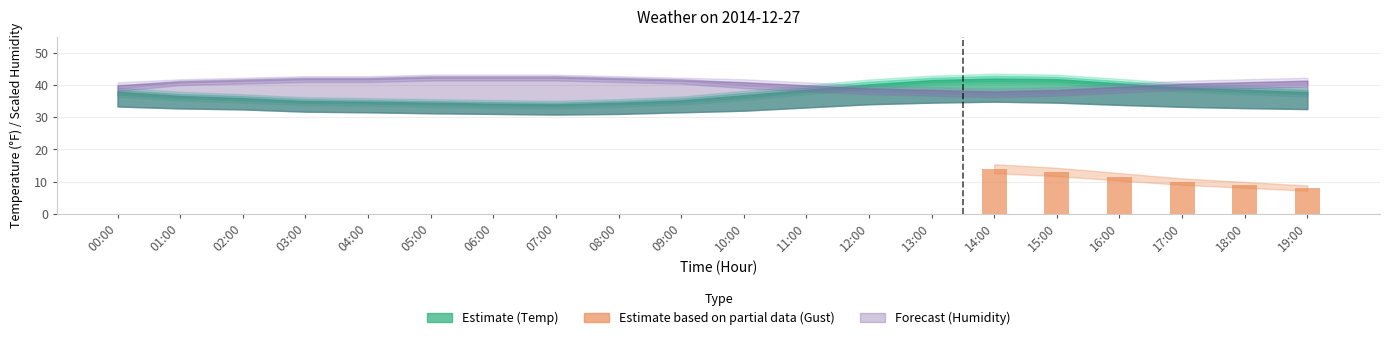

What is the difference between the second highest and minimum values?

5.0